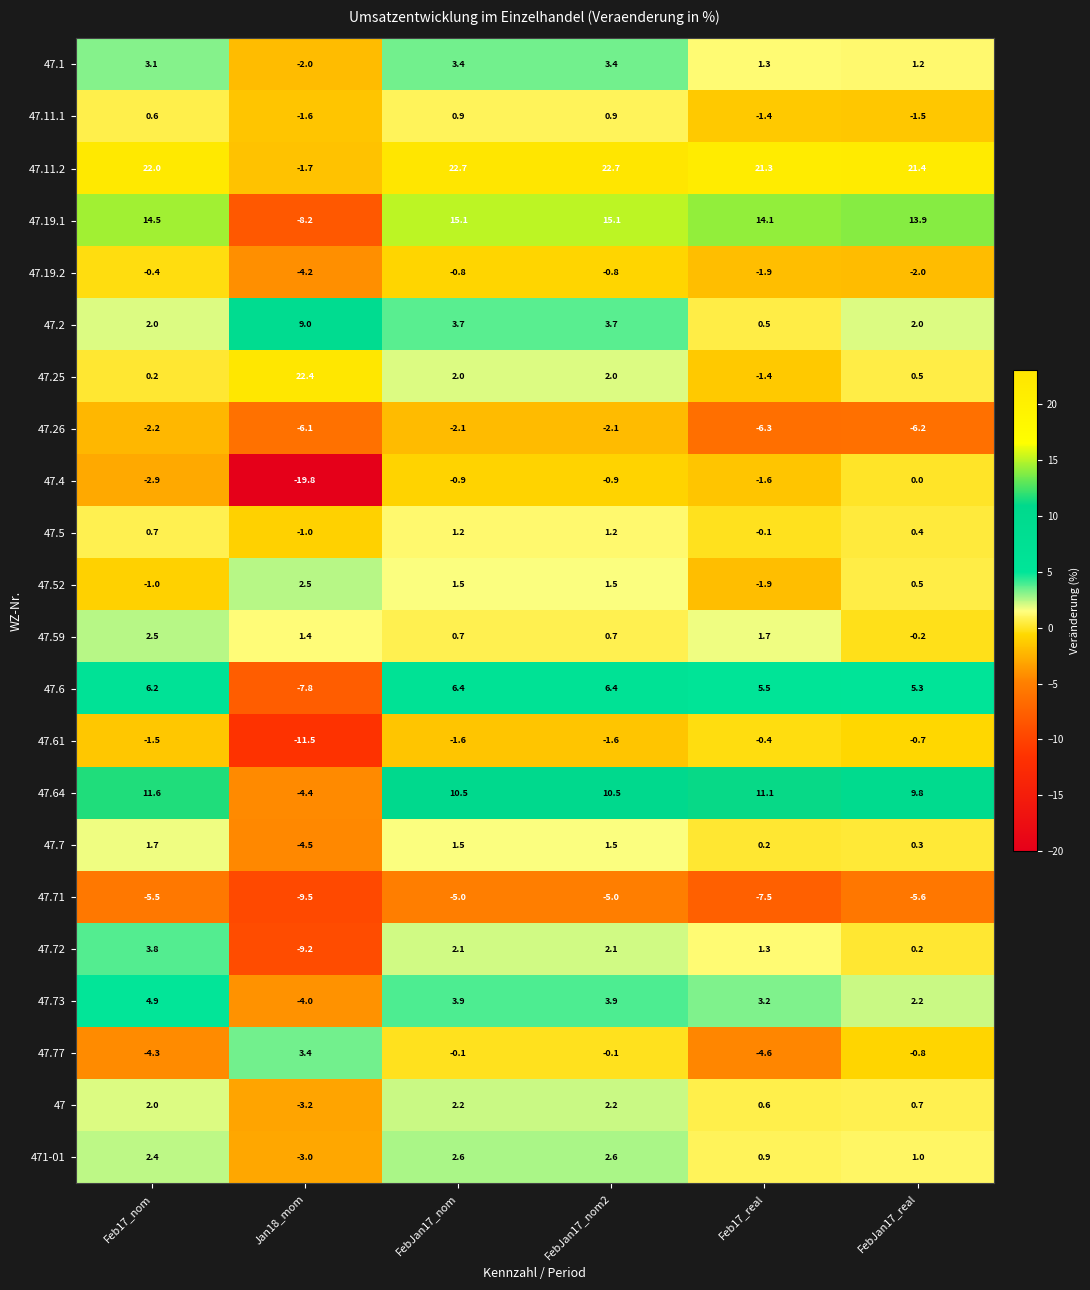

What is the difference between the second highest and second lowest values in the 47.1 series?

2.2